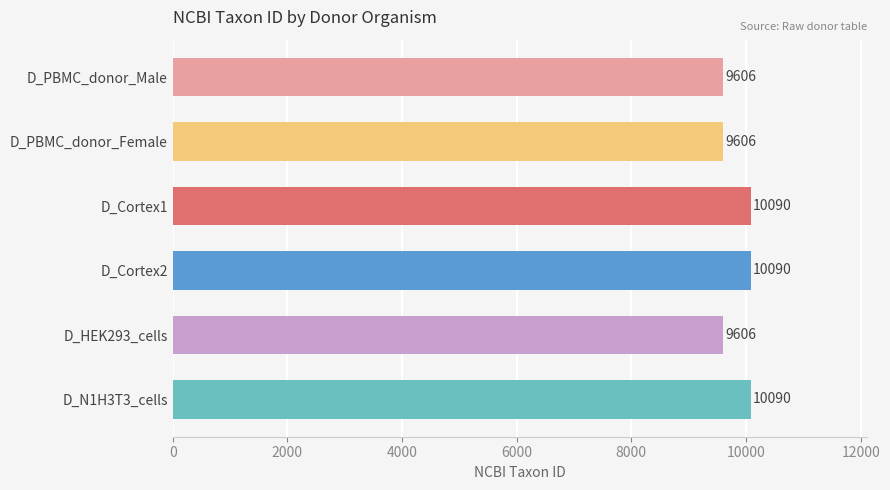

What is the sum of all values?

59088